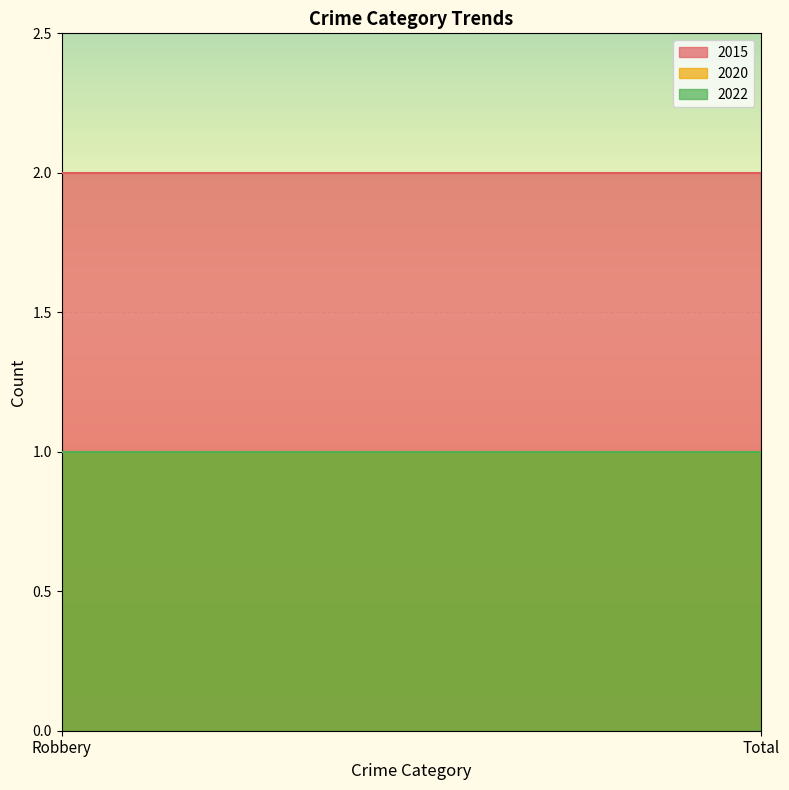

Between Robbery and Total, which series saw the biggest shift?

2015